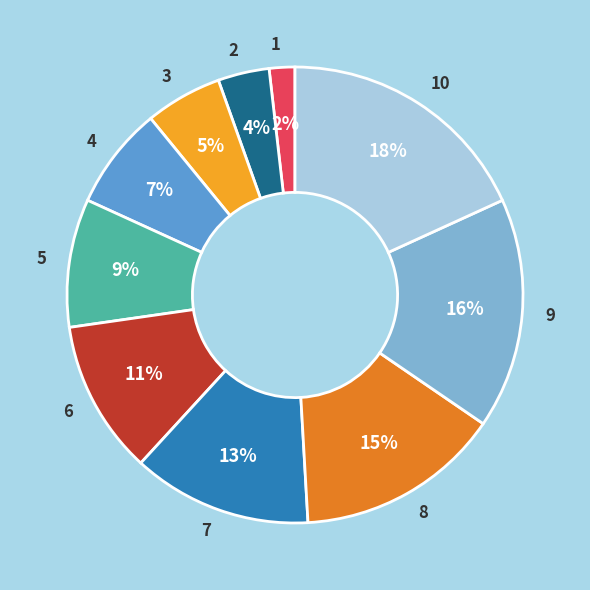

Is 5 the majority of the pie?

No